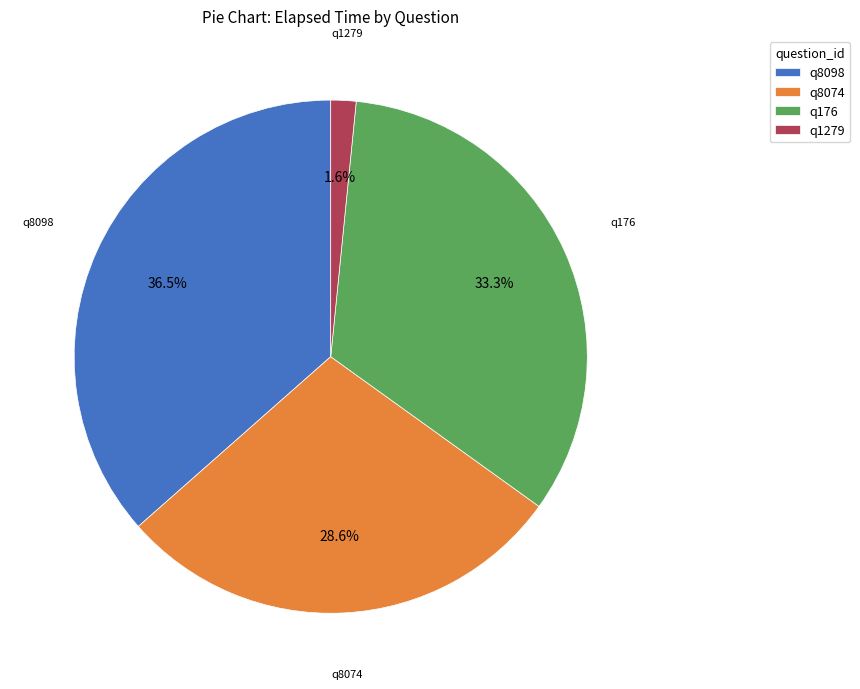

To the nearest percent, what is the difference between the q1279 and q8074 slice percentages?

27%